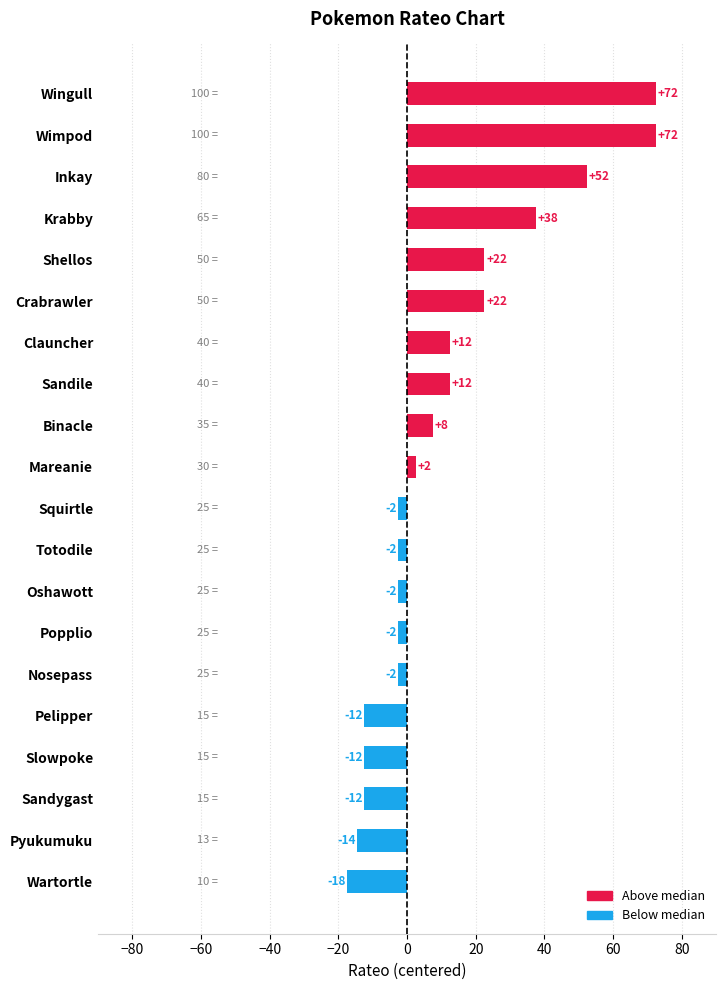

Does the chart contain any negative values?

Yes